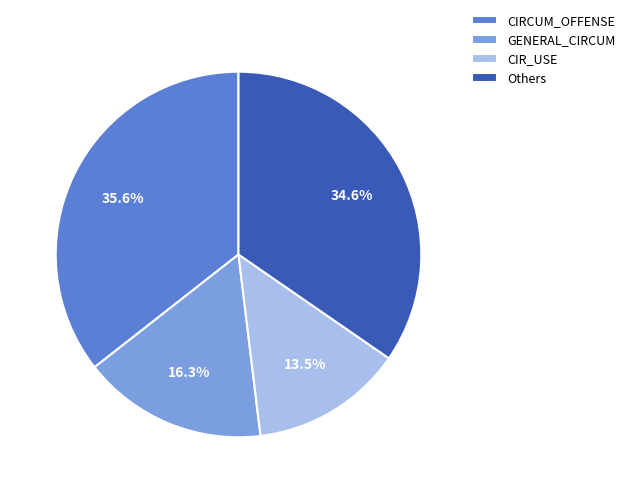

What is the ratio of the value at CIRCUM_OFFENSE to the value at GENERAL_CIRCUM?

2.2